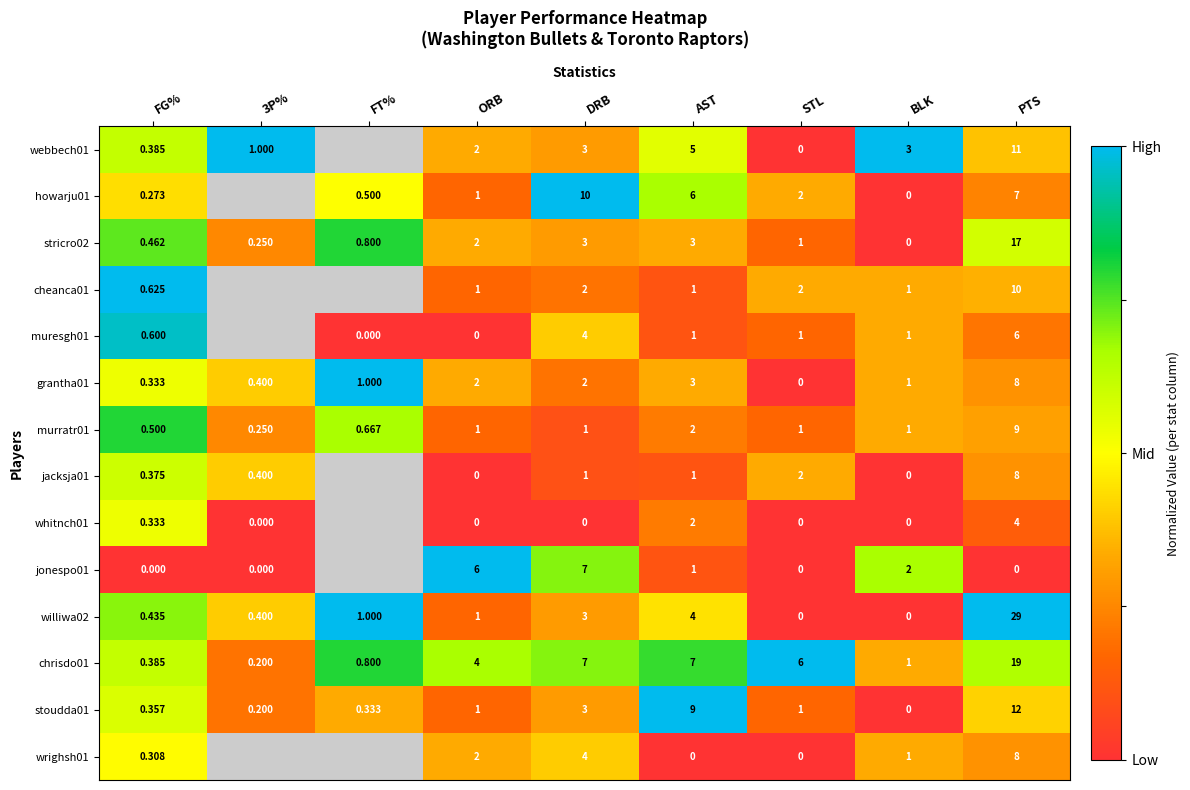

At which category does the chart reach its minimum across all series?

FT%